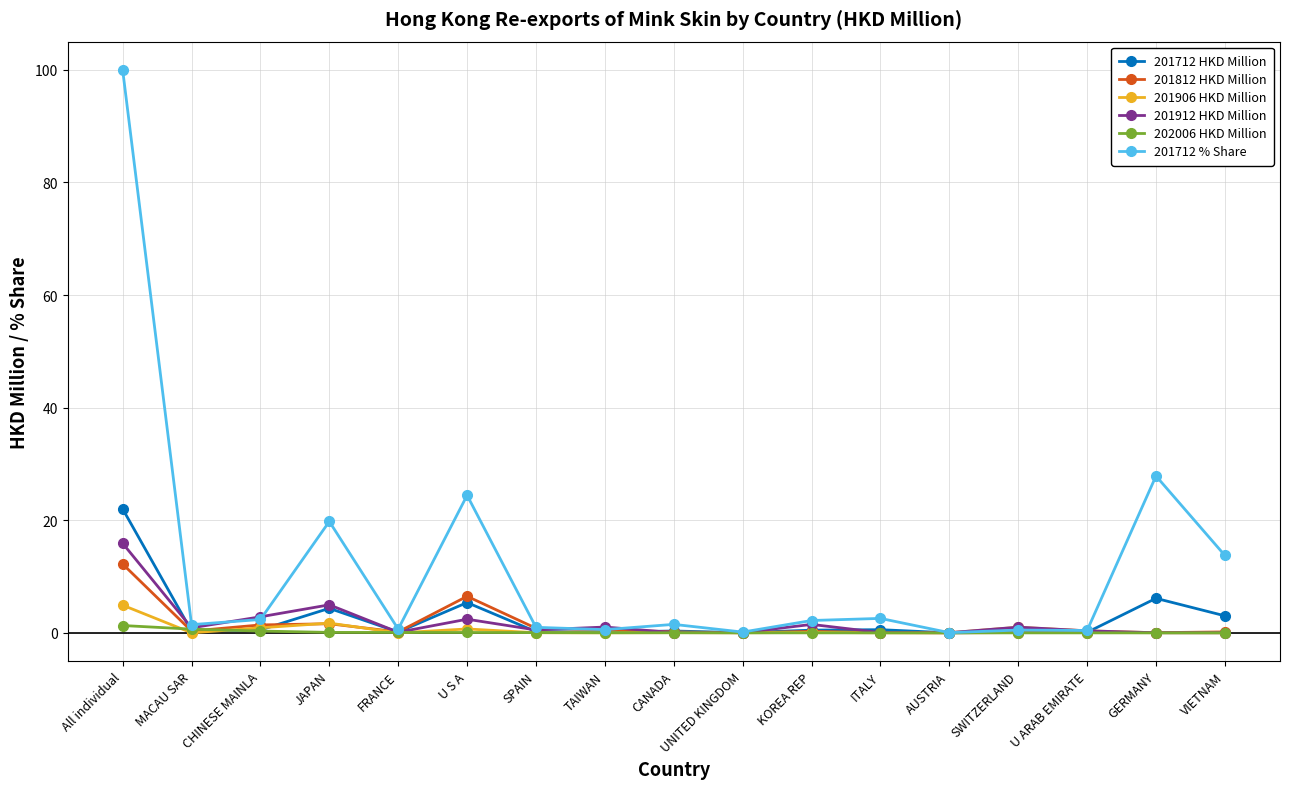

What is the difference between the second highest and second lowest values in the 201812 HKD Million series?

6.5